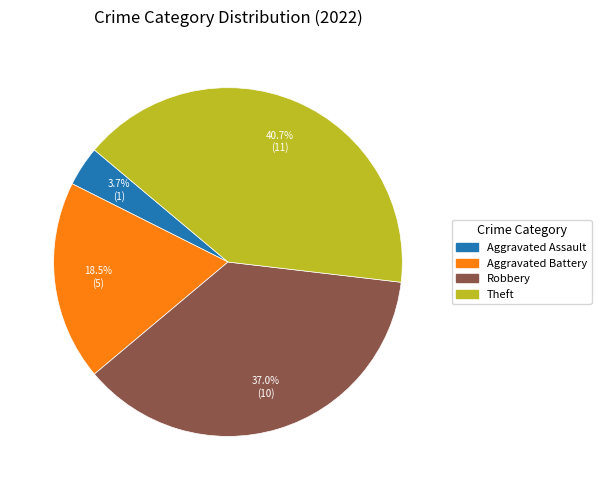

To the nearest percent, what is the difference between the largest and smallest slice percentages?

37%